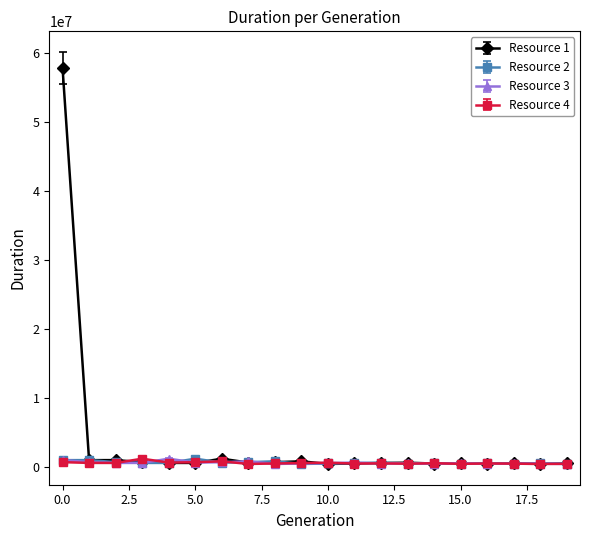

Which series has the largest total across all categories?

Resource 1